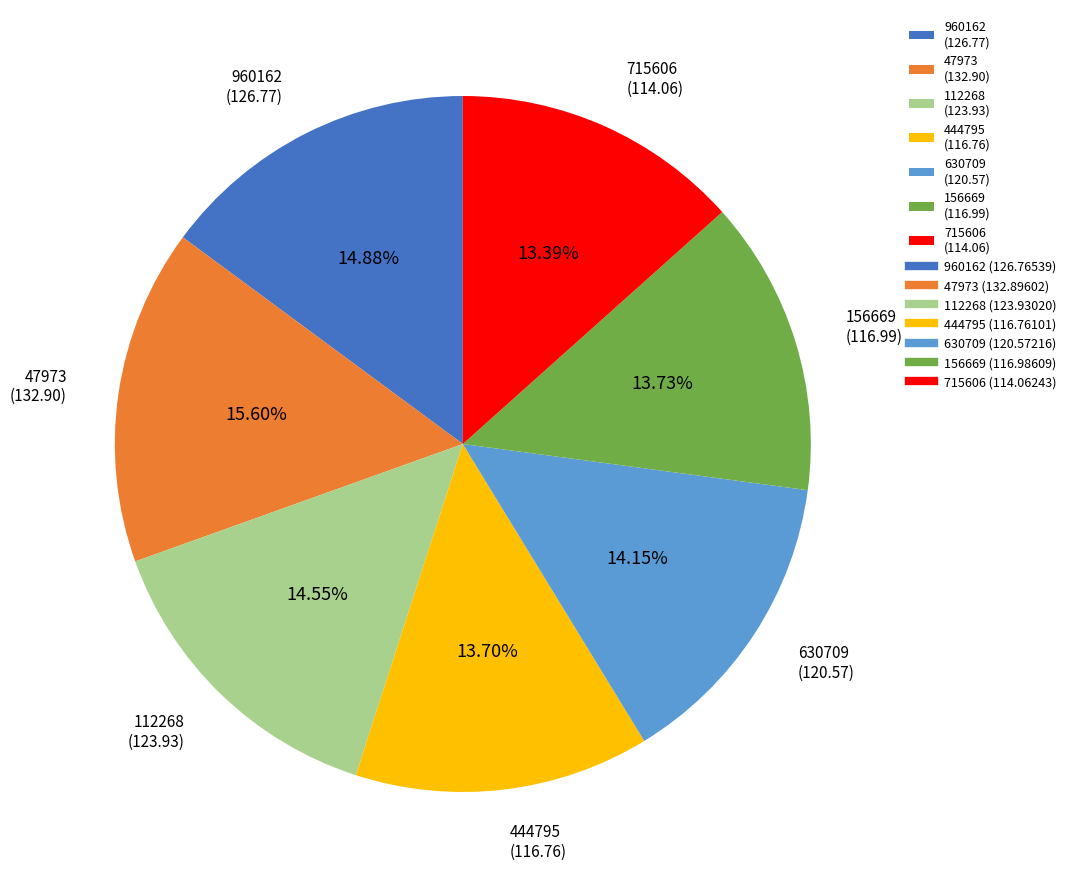

Does any single category account for the majority?

No